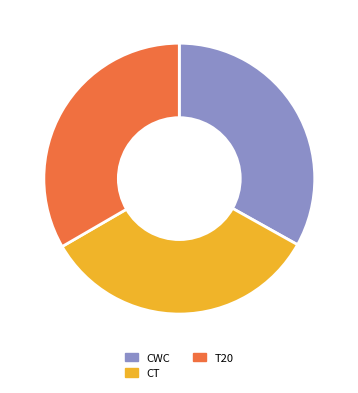

True or false: CWC accounts for 40% of the total.

False